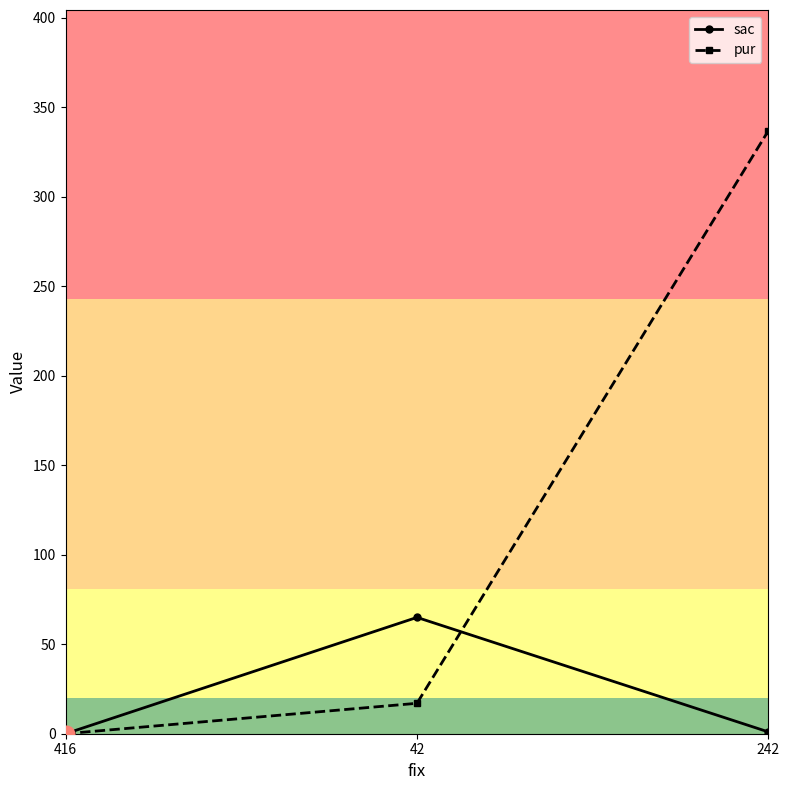

What is the value of the pur point at the 2nd from the left?

17